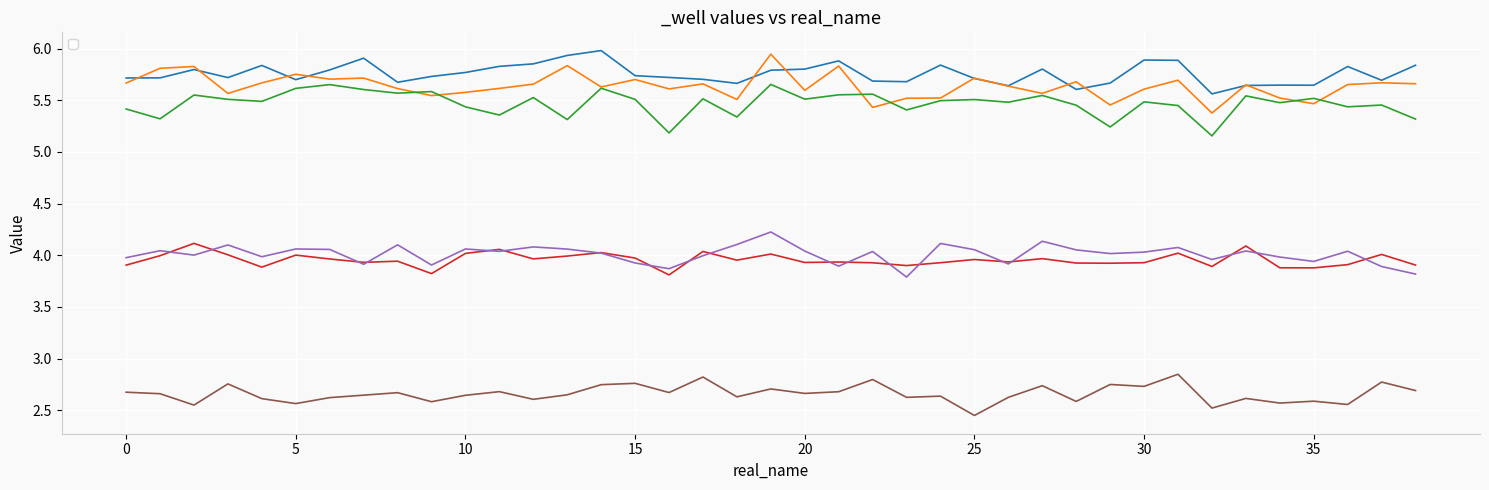

List the series in order of their peak value, highest first.

_well01_1, _well02_1, _well03_1, _well06_1, _well05_1, _well07_1